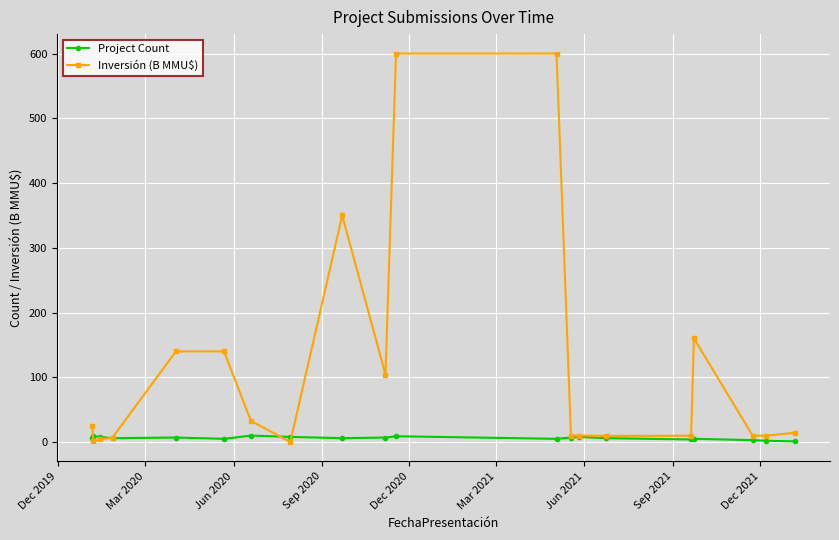

List the series in order of their overall mean, lowest first.

Project Count, Inversión (B MMU$)